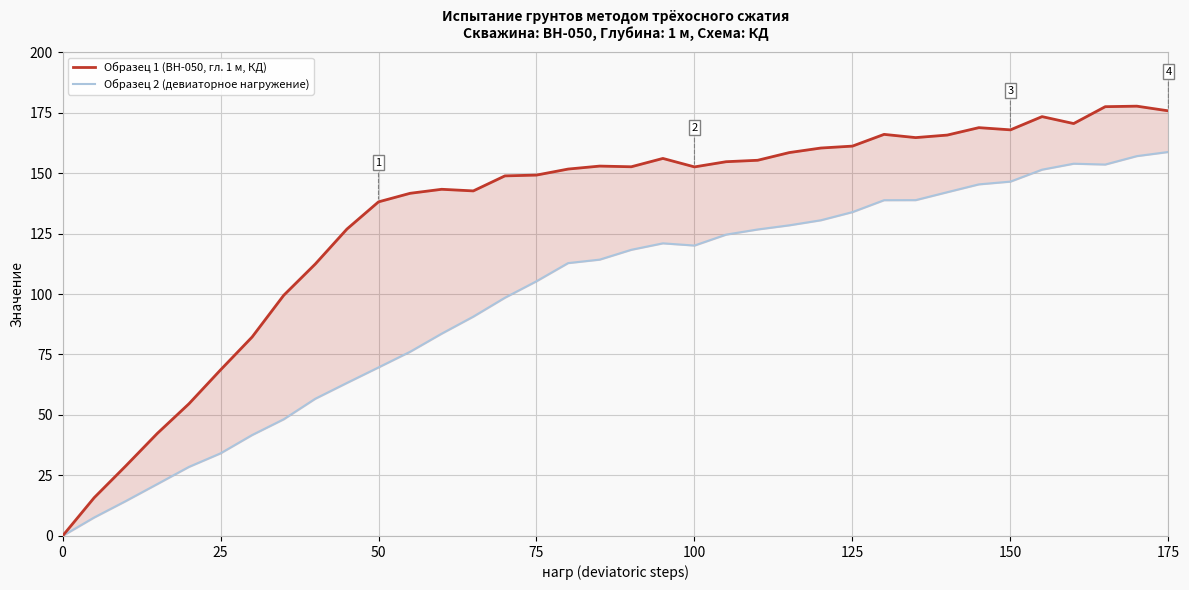

What are all the series names shown in the legend?

Образец 1 (BH-050, гл. 1 м, КД), Образец 2 (девиаторное нагружение)